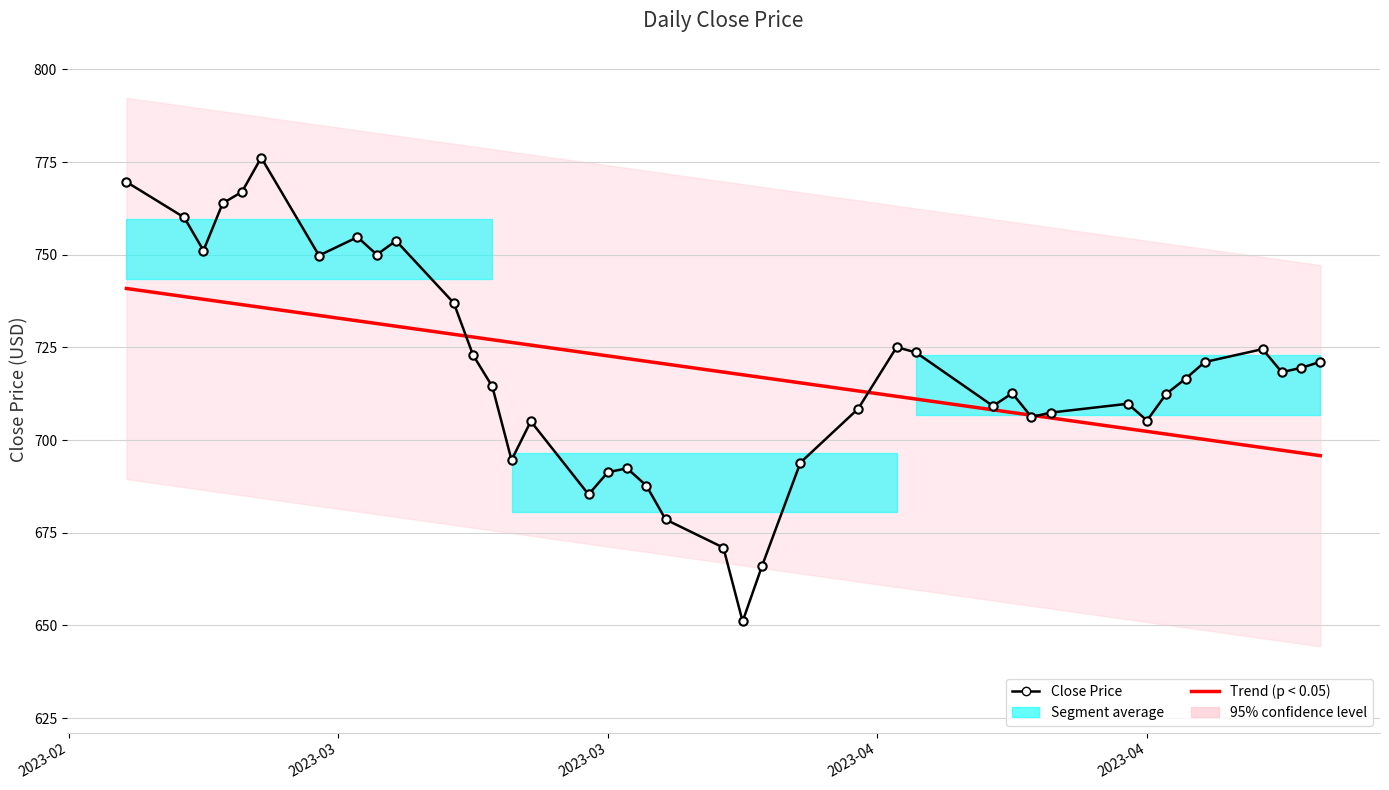

How many values in the Trend (p < 0.05) series are below 720?

20